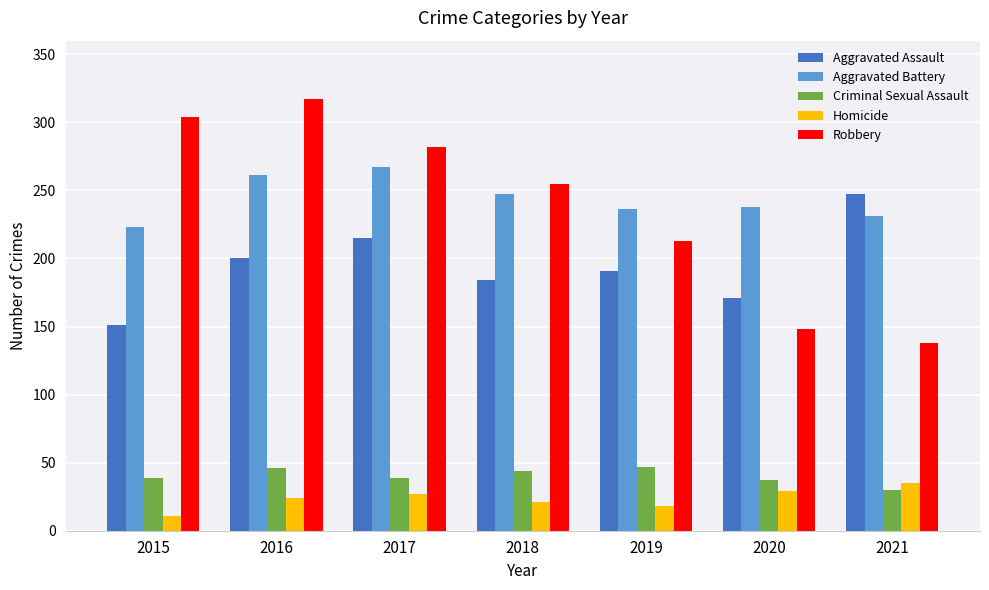

What is the total value across all series at 2019?

705